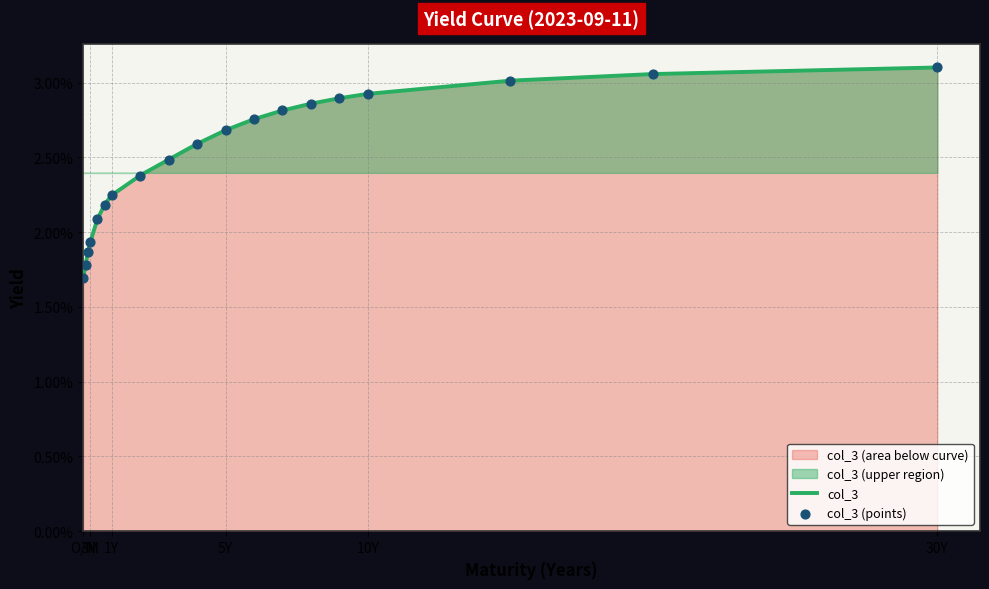

At which category is the sum across all series the highest?

30Y